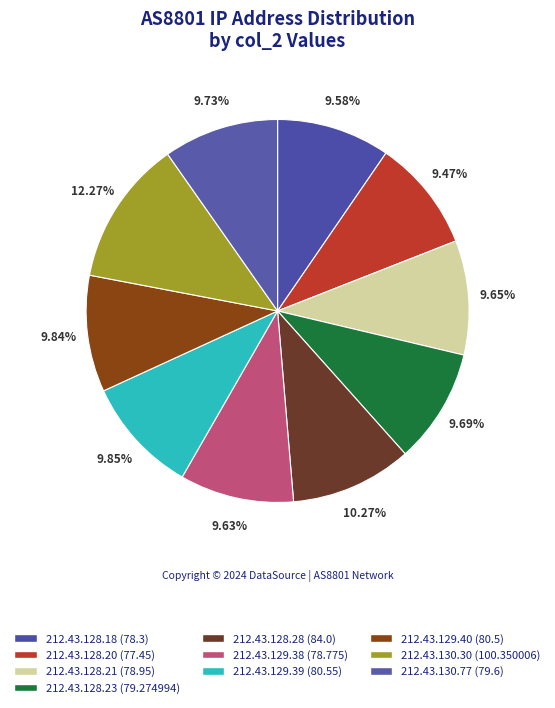

How many slices are in this pie chart?

10